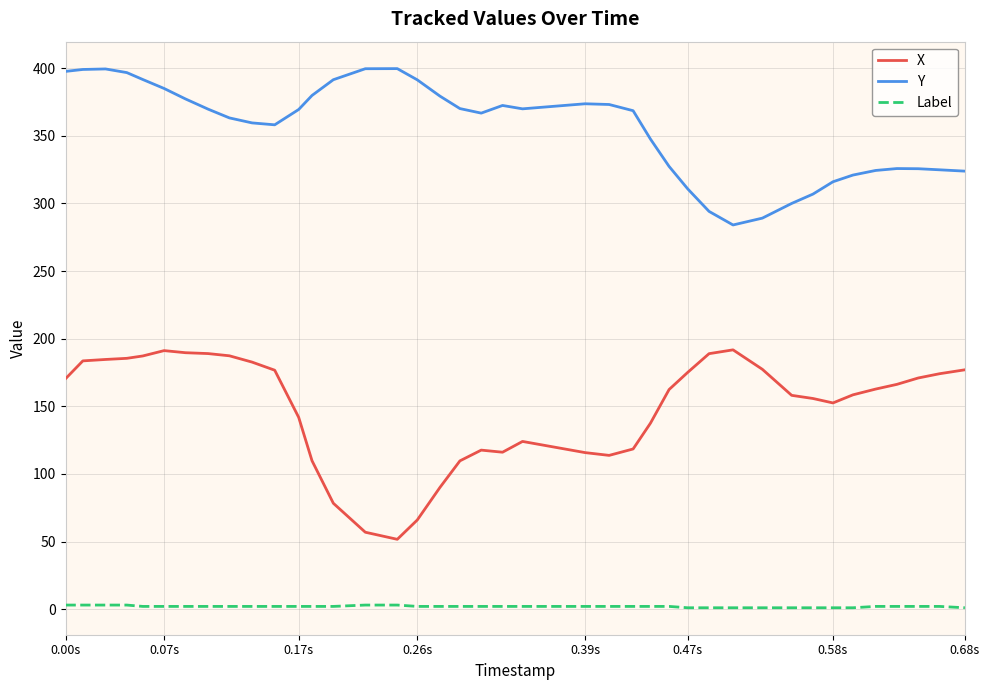

What are all the series names shown in the legend?

X, Y, Label